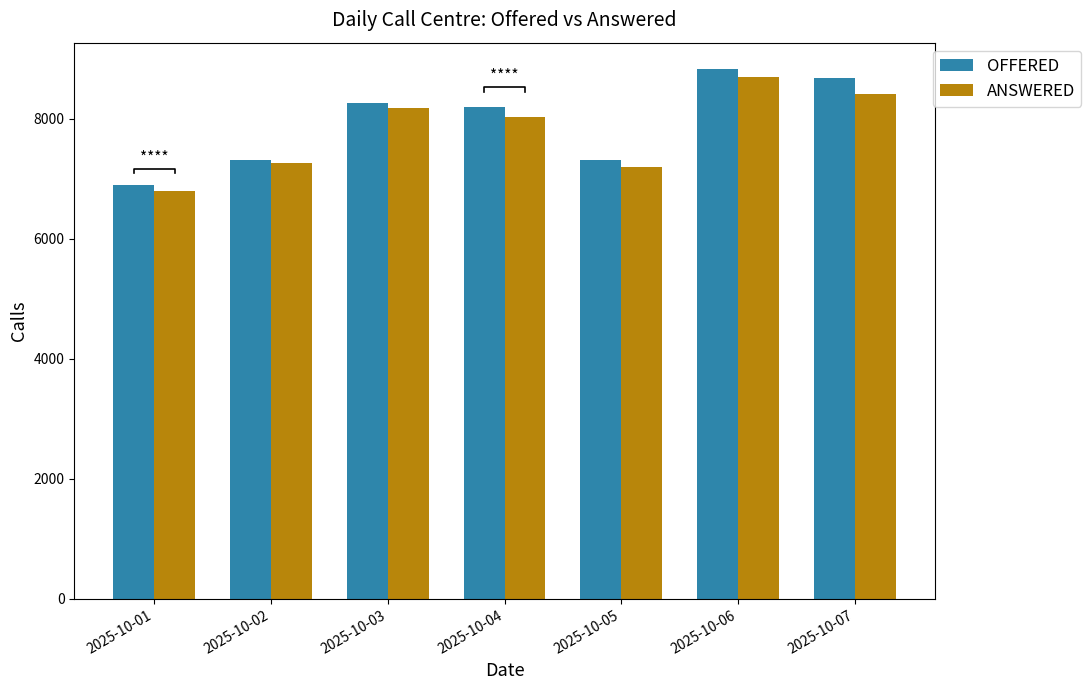

What value does the ANSWERED series have at 2025-10-06?

8693